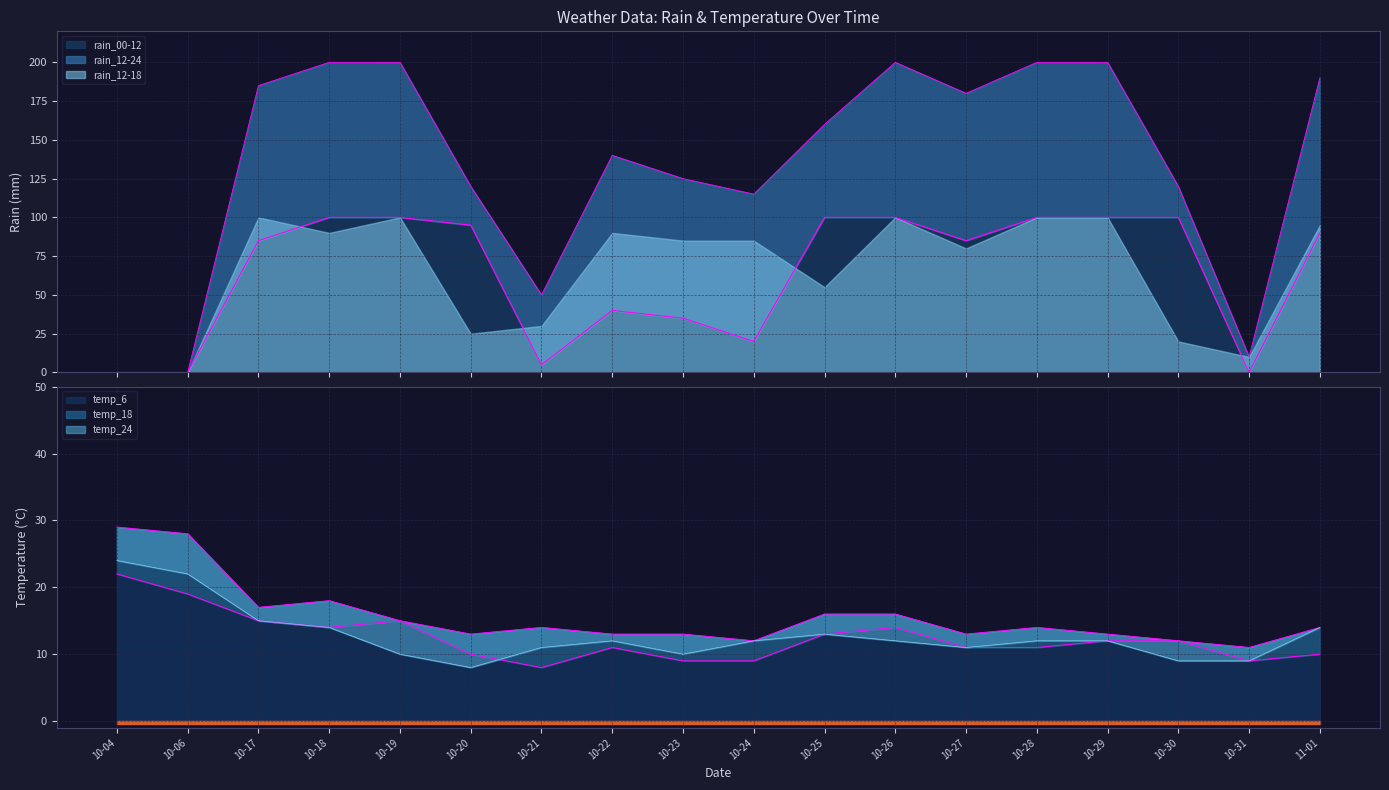

What is the difference between the temp_6 values at 10-26 and 11-01?

4